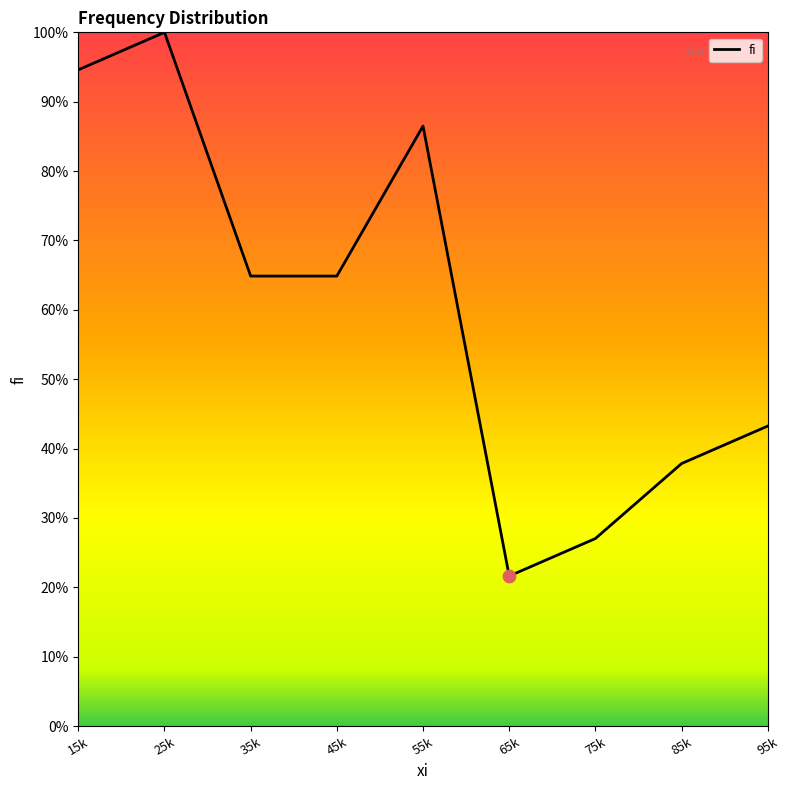

Approximately how many times larger is the value at 85k compared to 55k?

0.4